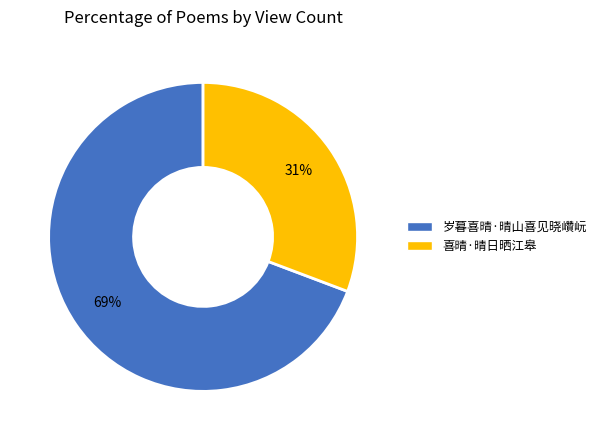

Combined, do 喜晴·晴日晒江皋 and 岁暮喜晴·晴山喜见晓巑岏 account for over 50%?

Yes